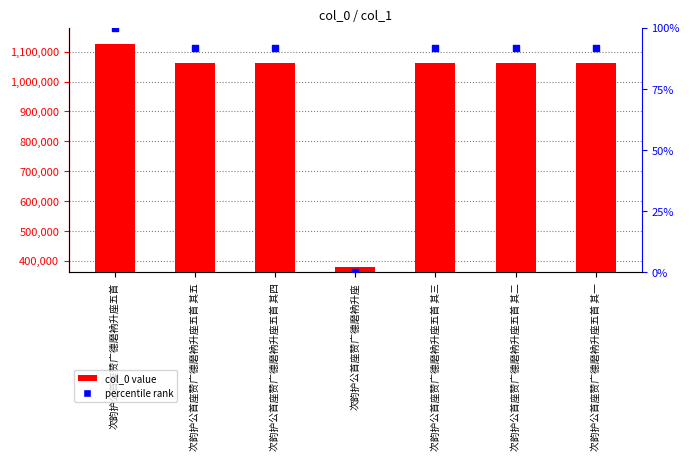

At which category is the sum across all series the highest?

次韵护公首座赞广德磨衲升座五首